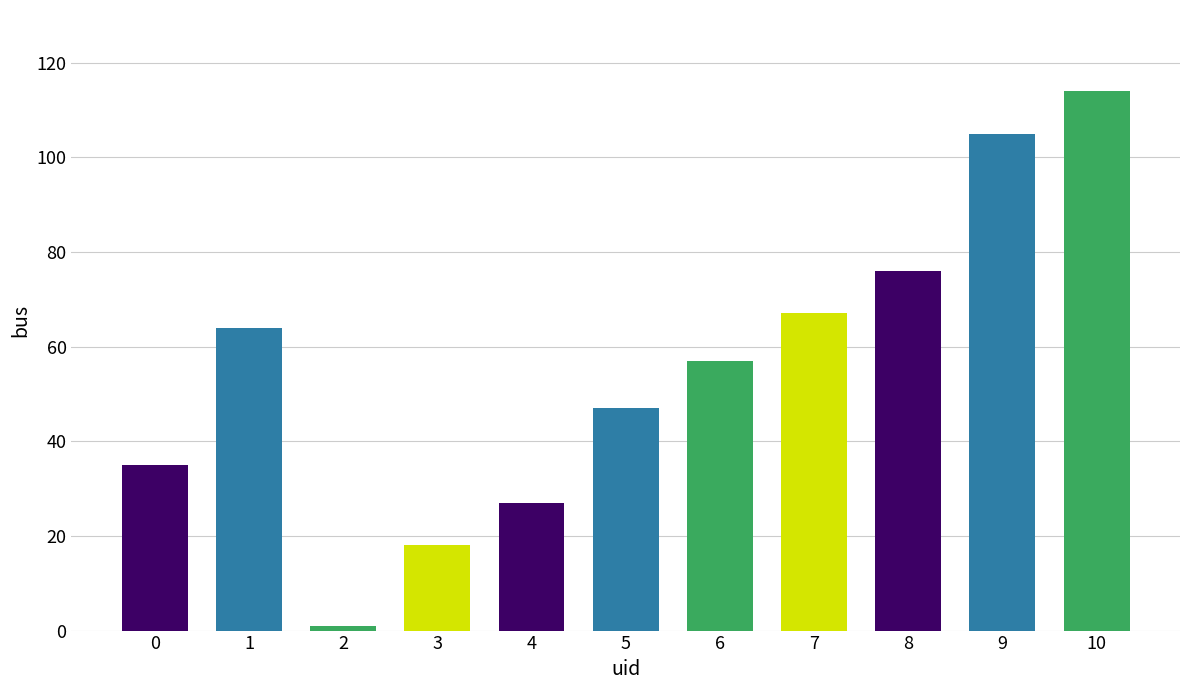

What is the change in value from 1 to 2?

-63